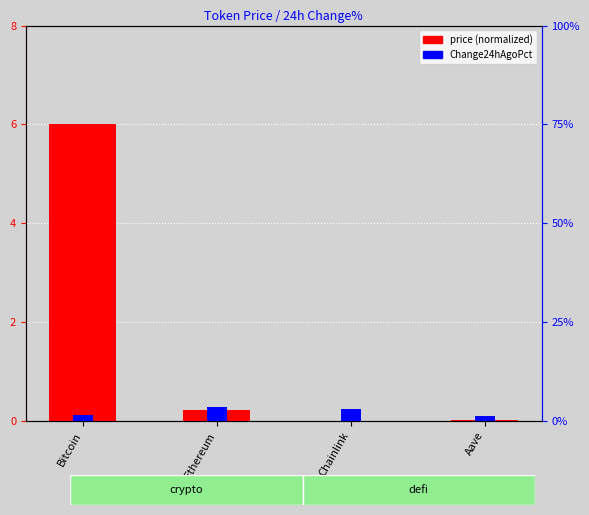

How many bars are there in total?

8